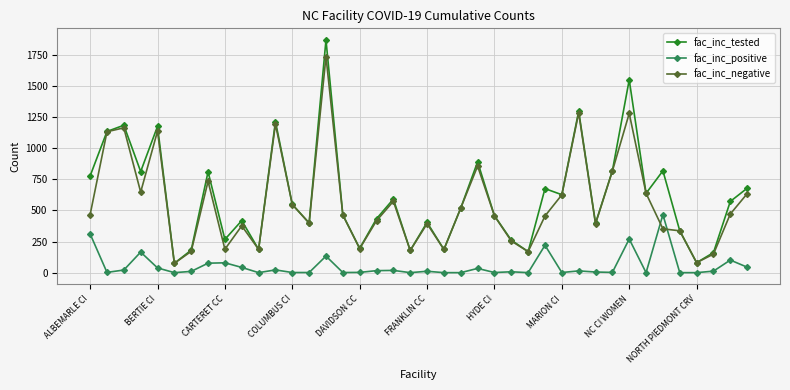

Which series has the widest spread of values?

fac_inc_tested